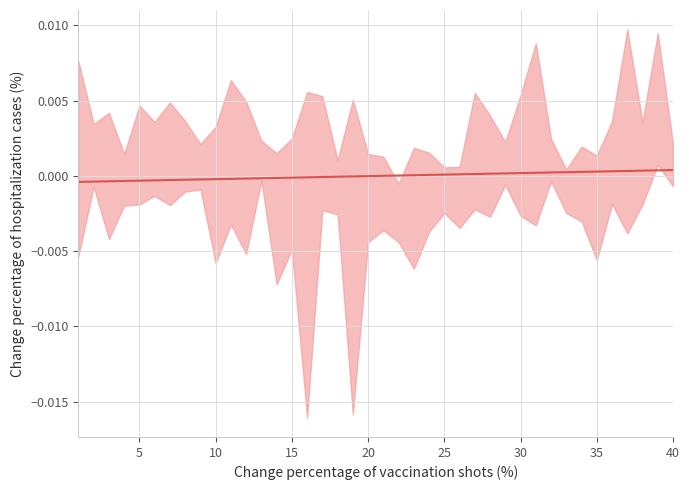

True or false: the data shows -0.0 at 11.

False